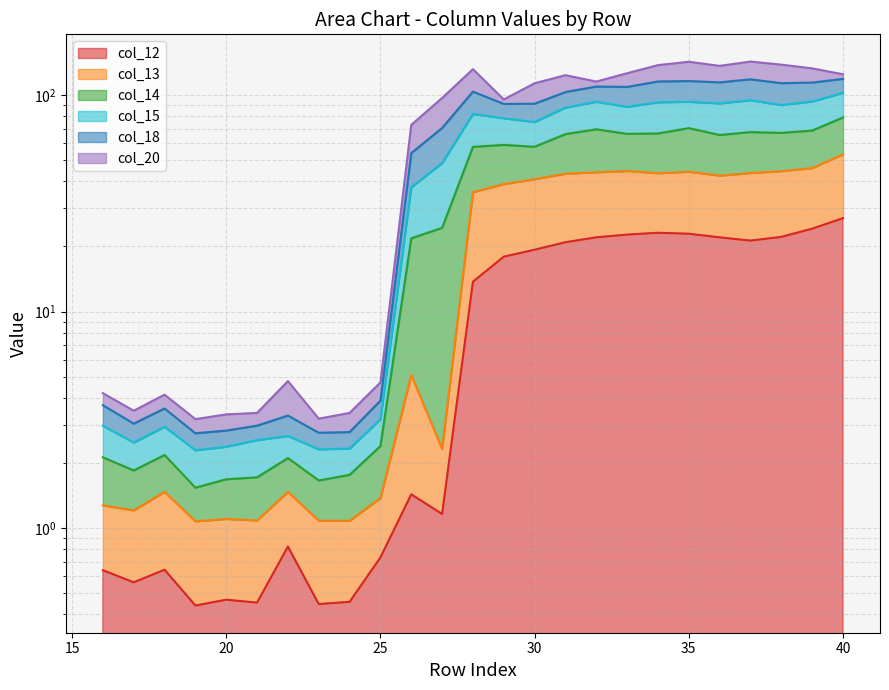

True or false: col_13 and col_12 intersect in this chart.

False